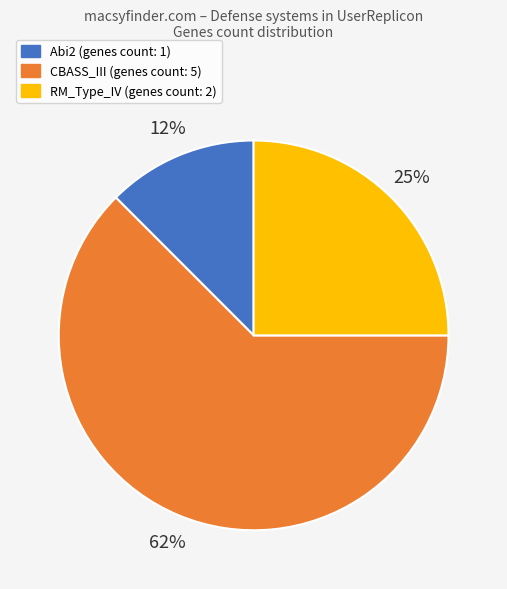

Does RM_Type_IV represent more than half of the total?

No